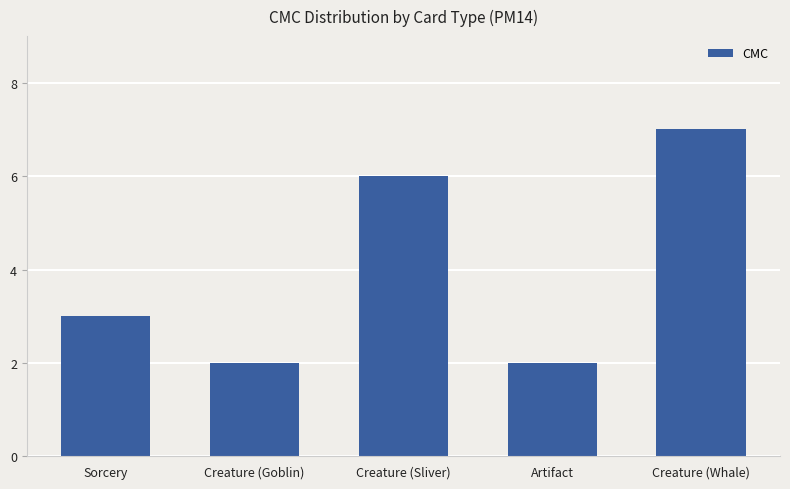

What position from the right is Creature (Whale)?

1